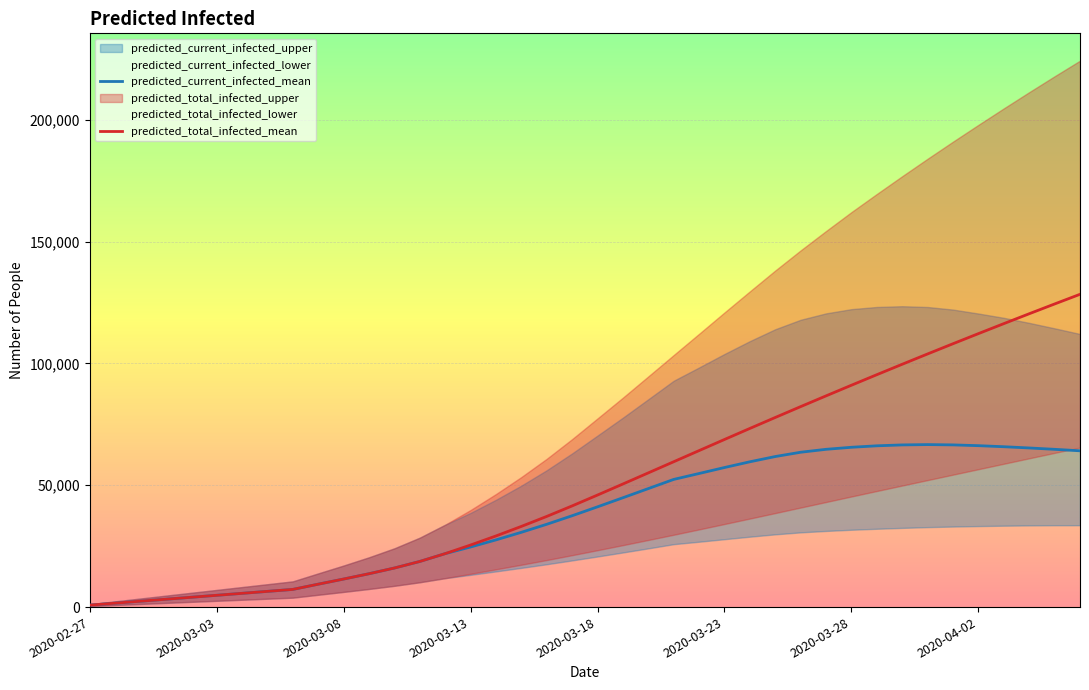

What is the value of the predicted_current_infected_mean point at the 5th from the left?

4031